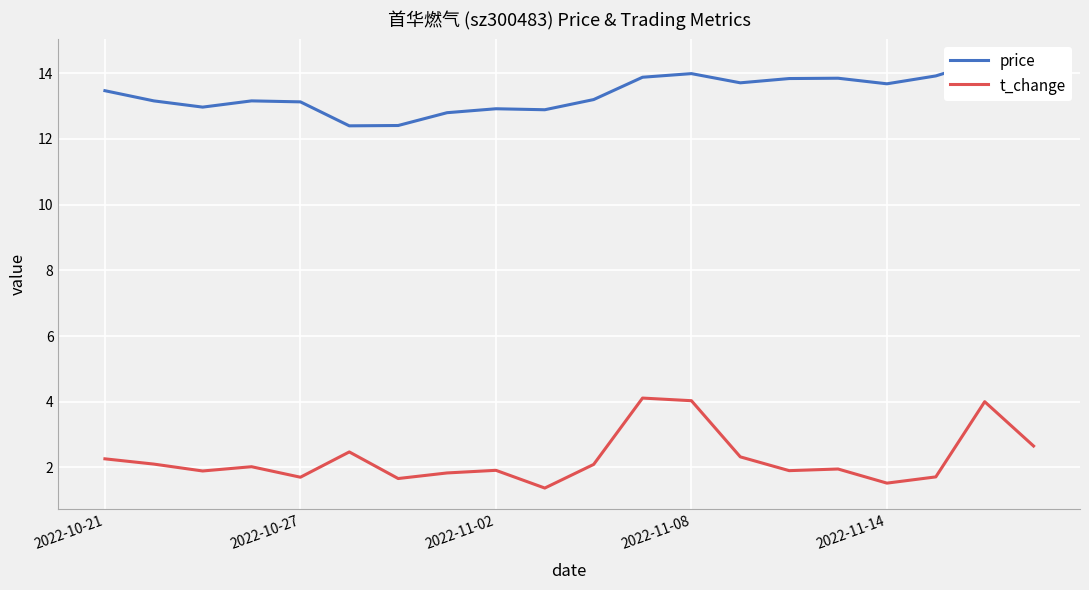

True or false: t_change has a value of 1.2 at 2022-11-02.

False